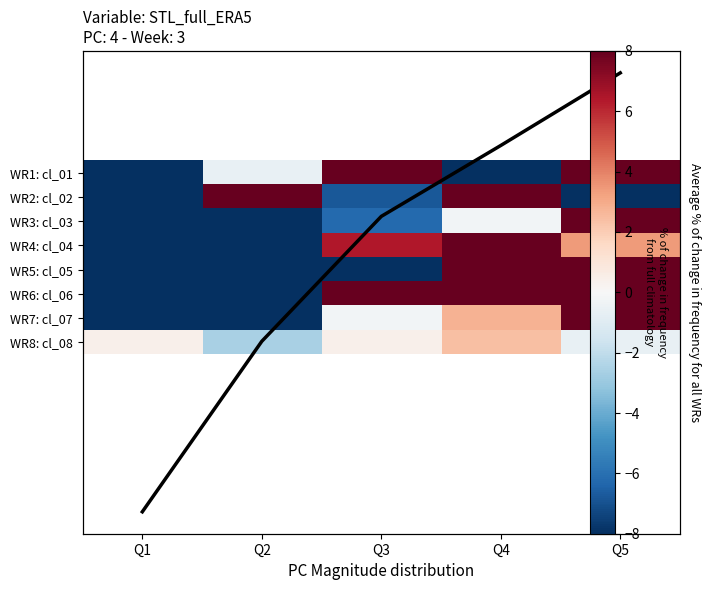

Is the value of WR1: cl_01 at Q3 greater than the value of WR2: cl_02 at Q5?

Yes